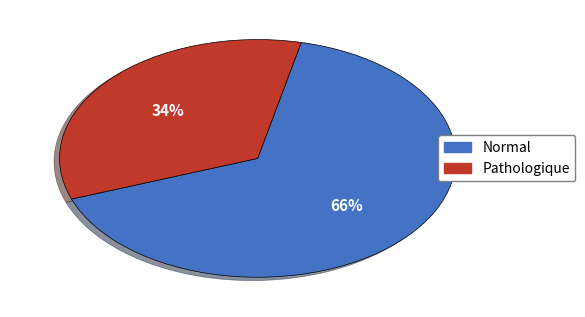

To the nearest percent, what is the difference between the largest and smallest slice percentages?

32%